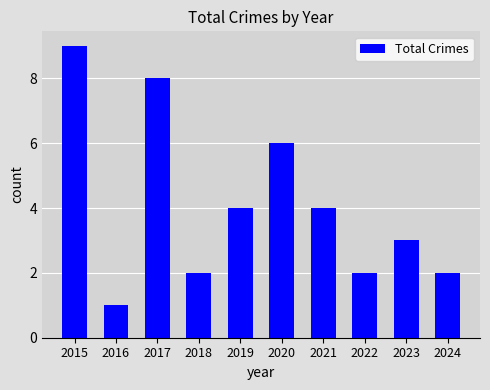

How many bars are there in total?

10